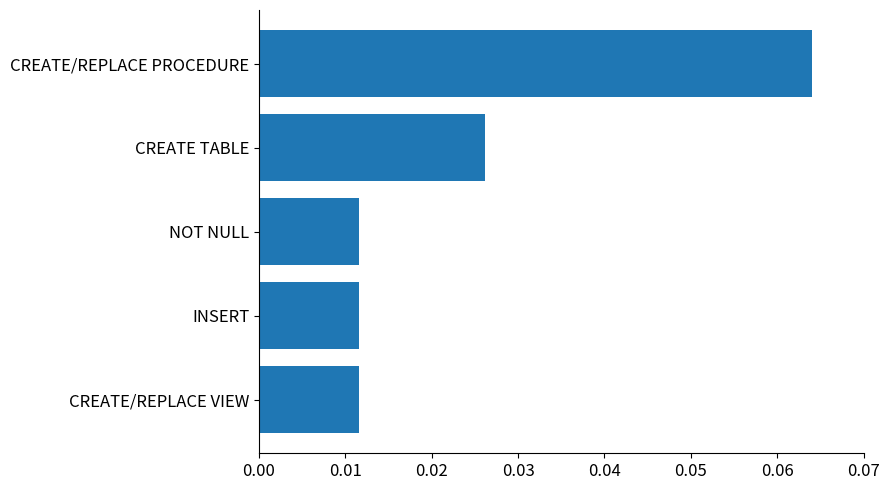

Which label corresponds to the largest value in the chart?

CREATE/REPLACE PROCEDURE